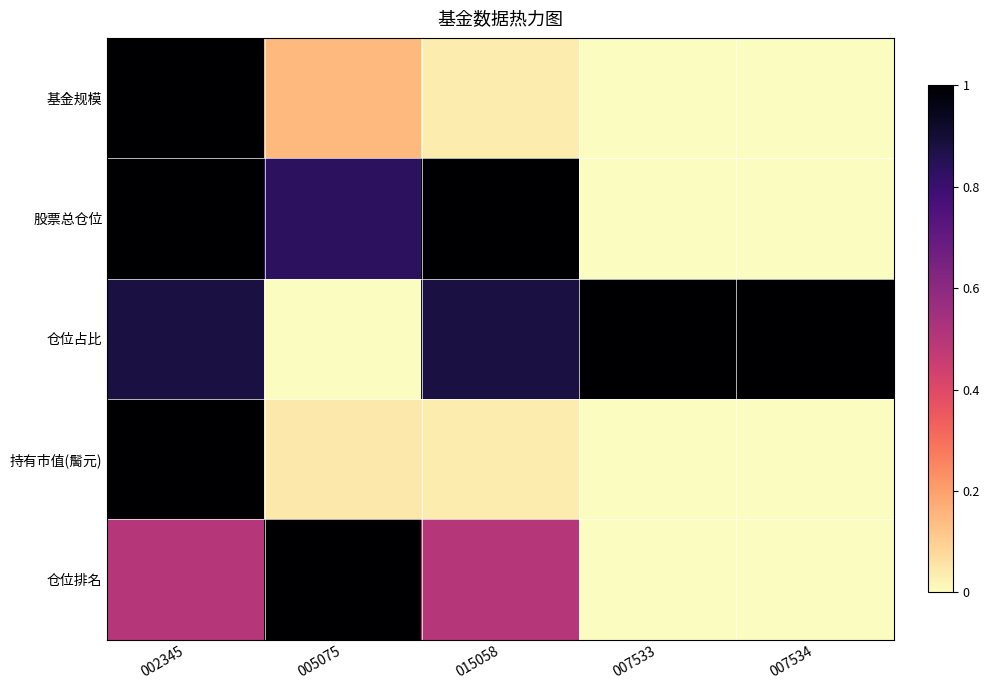

Reading left to right, transcribe all the data shown in this chart.

基金规模: 002345=1.0	005075=0.1	015058=0.0	007533=0.0	007534=0.0
股票总仓位: 002345=1.0	005075=0.8	015058=1.0	007533=0.0	007534=0.0
仓位占比: 002345=0.9	005075=0.0	015058=0.9	007533=1.0	007534=1.0
持有市值(䯾元): 002345=1.0	005075=0.0	015058=0.0	007533=0.0	007534=0.0
仓位排名: 002345=0.5	005075=1.0	015058=0.5	007533=0.0	007534=0.0